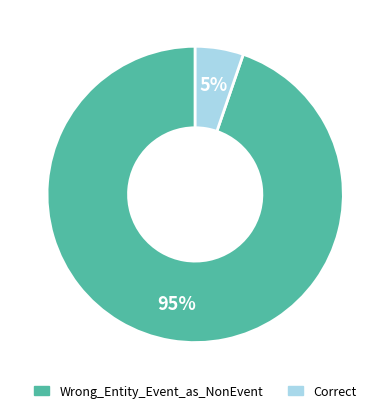

What is the smallest slice in the pie chart?

Correct